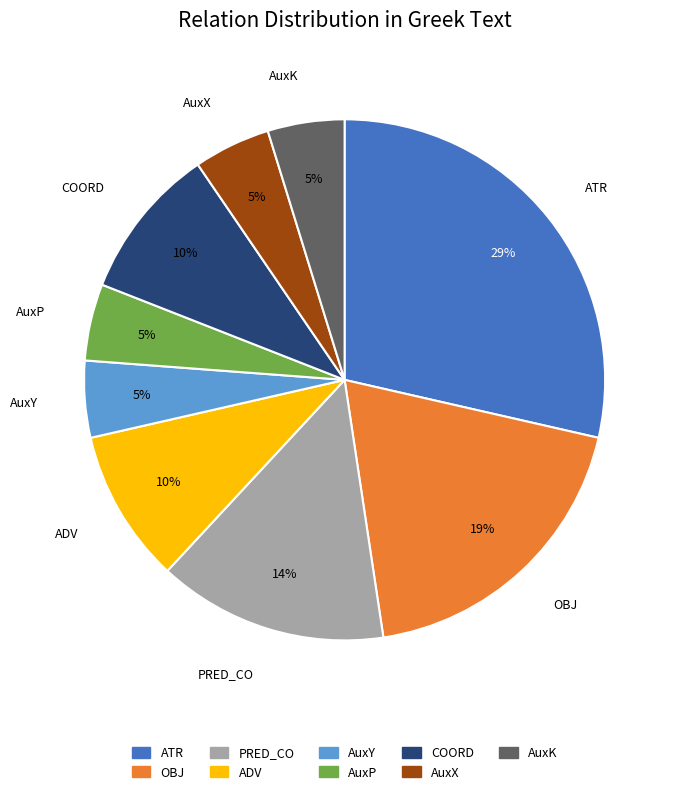

To the nearest percent, what is the average slice percentage?

11%